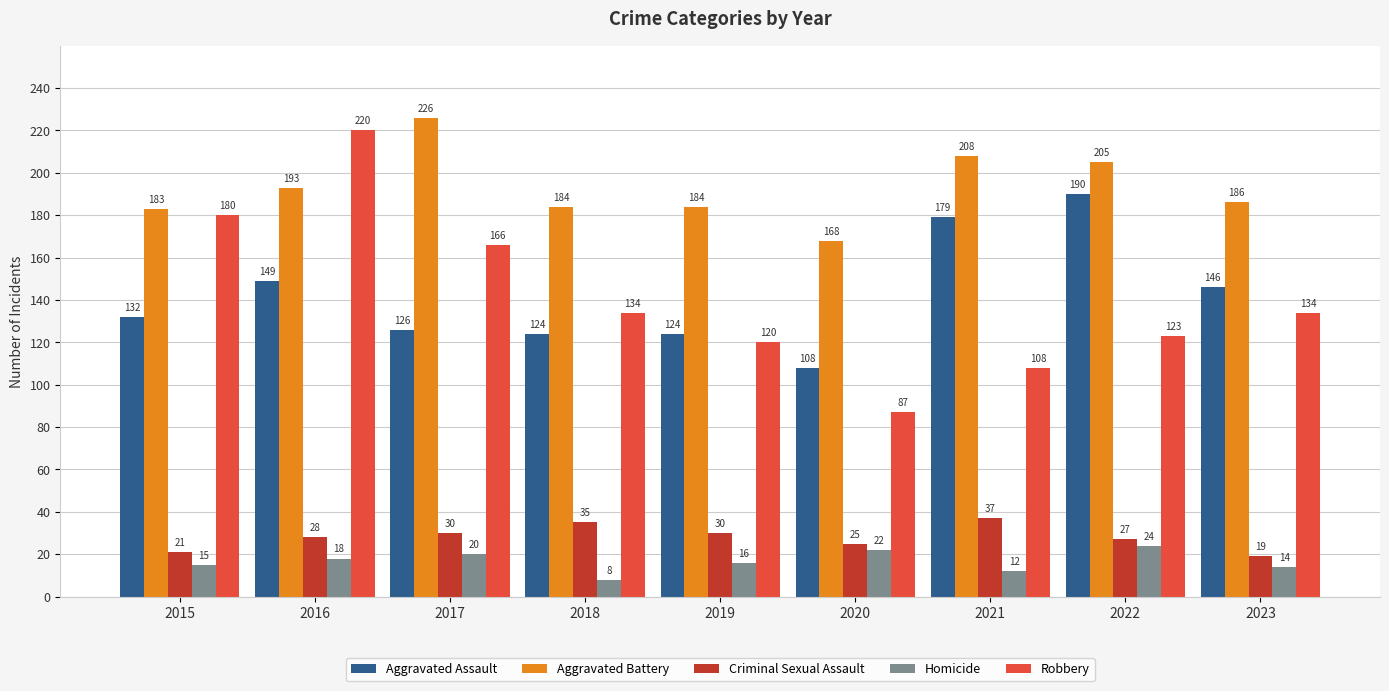

Is it true that Homicide equals 8 at 2018?

True